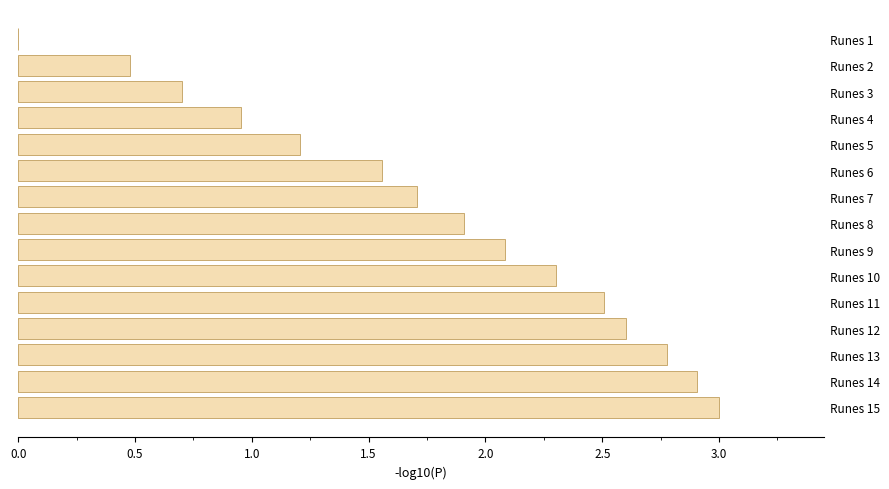

Where is the data nearest to the value 1?

Runes 4